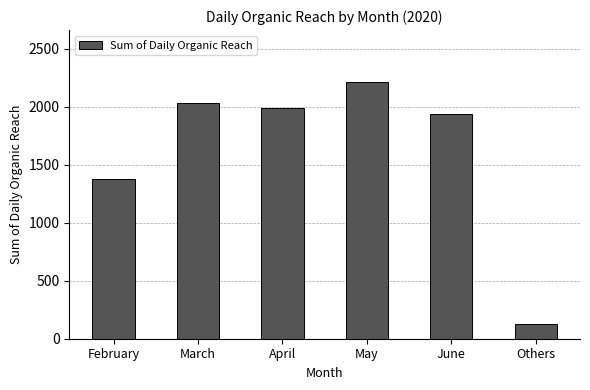

What is the value of the 2nd bar from the left?

2029